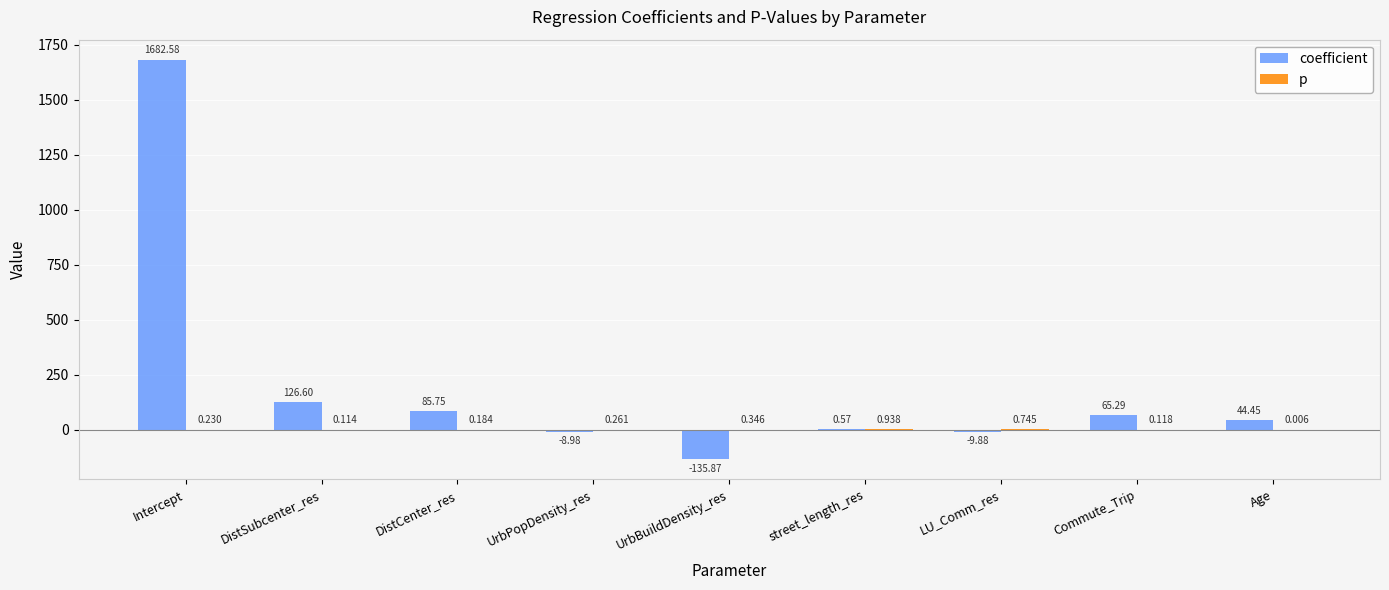

Between DistSubcenter_res and UrbBuildDensity_res, which series saw the biggest shift?

coefficient